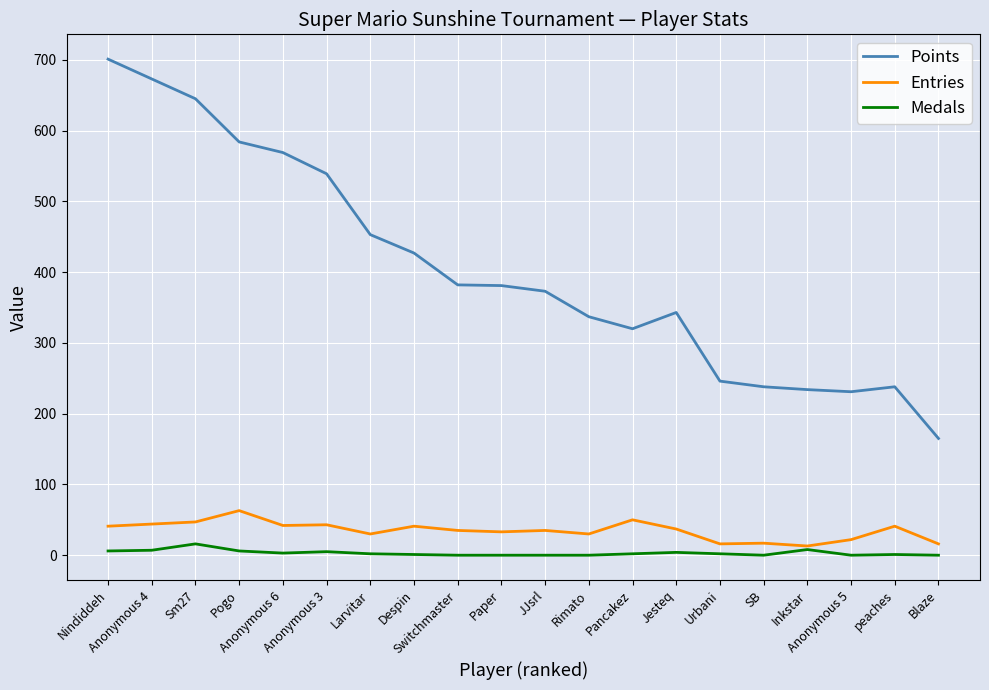

Which series changed the most between Sm27 and SB?

Points